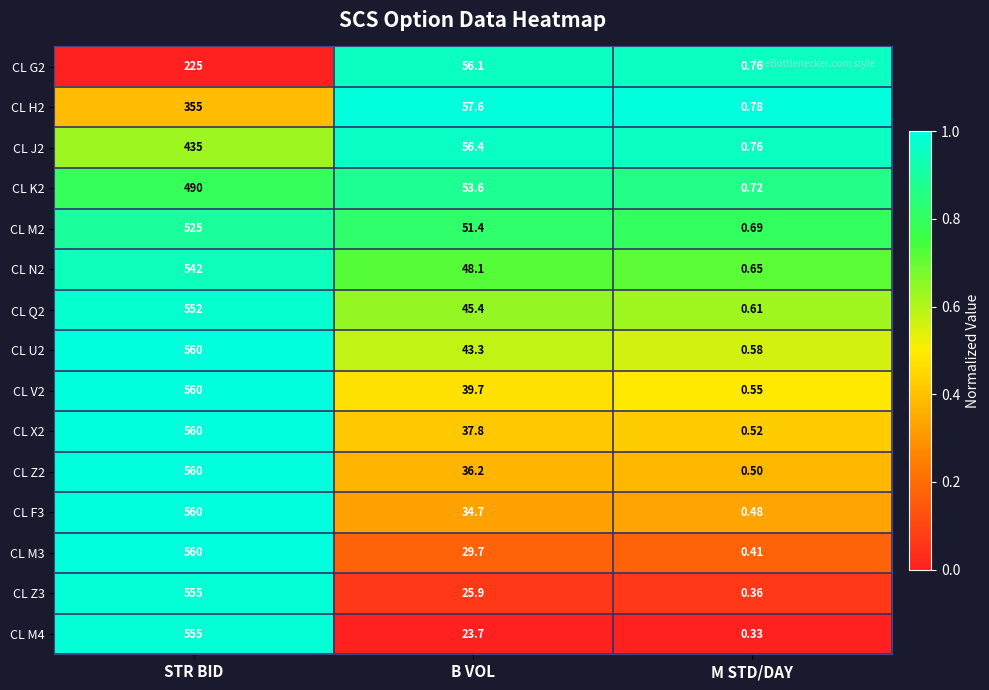

Where does the CL H2 series first go above 57?

STR BID